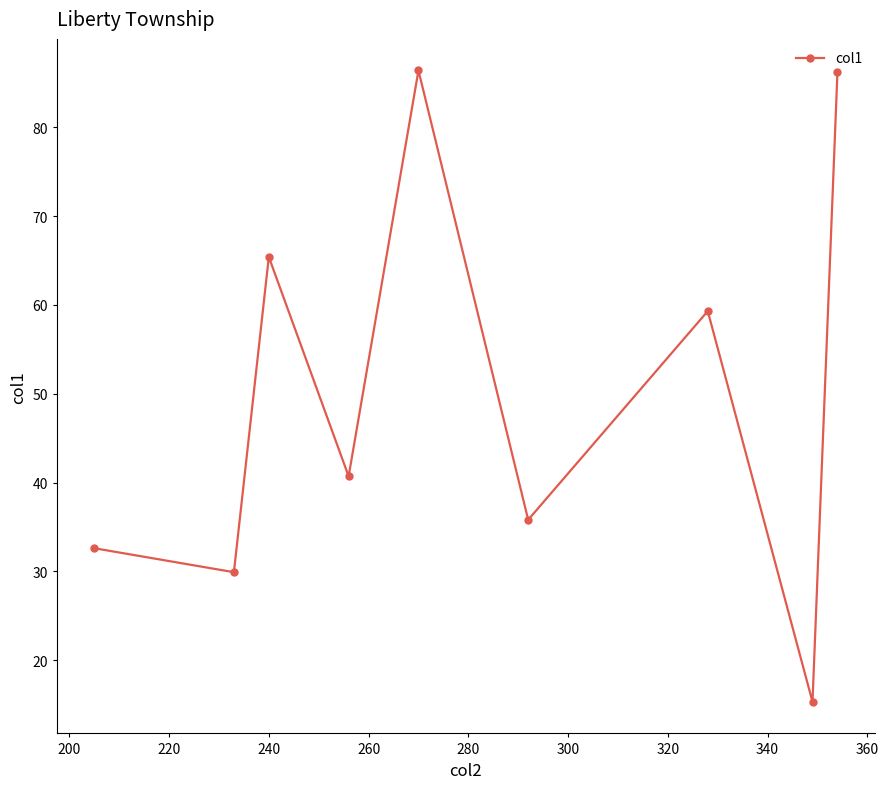

What is the difference between the second highest and minimum values?

70.9